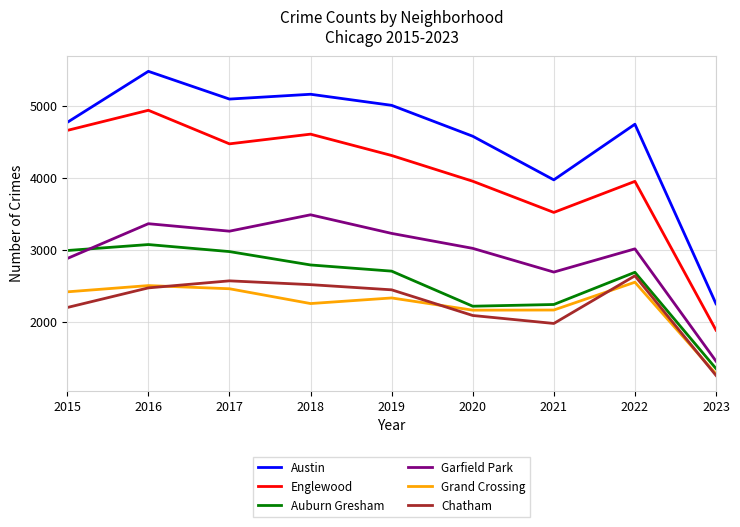

How many categories are shown in the chart?

9